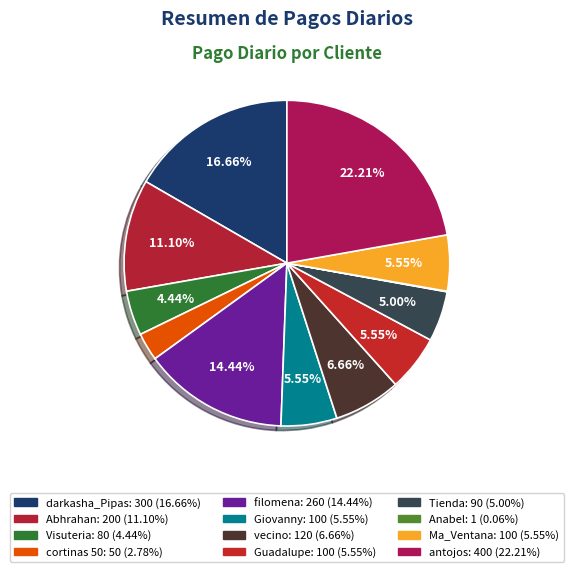

Count the number of slices in the pie.

12